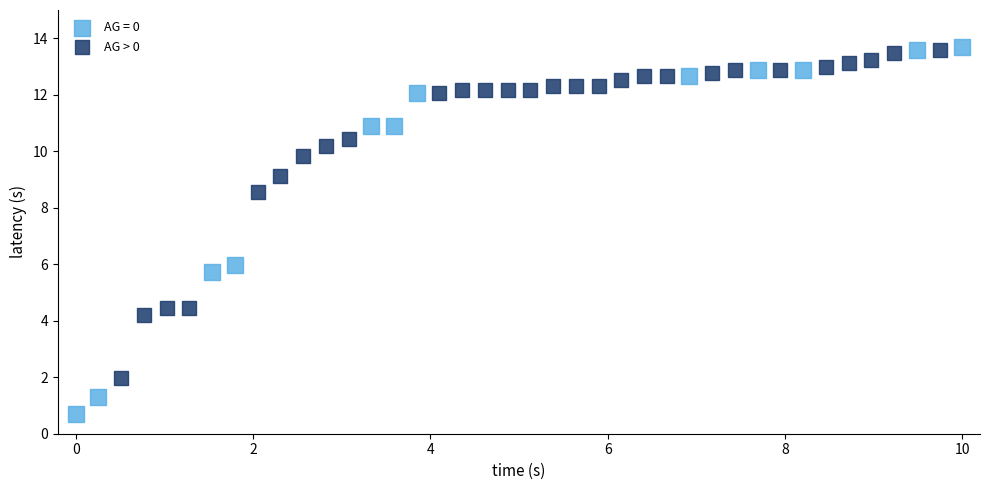

Which series has the largest Y range (max minus min)?

AG = 0